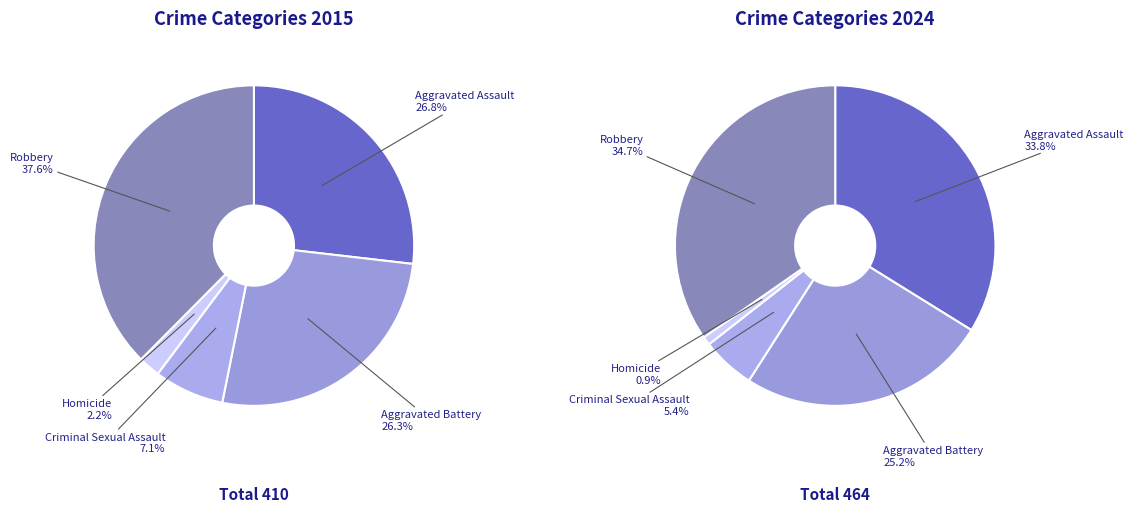

Is there a majority slice in this chart?

No